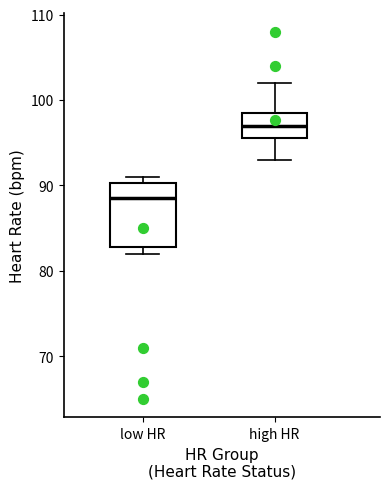

Reading left to right, transcribe this box plot: for each box, give where its median line is, the range the box spans, and where its two whiskers end, as read against the y-axis. The values are not printed on the chart, so give them approximately, as read against the axis.

low HR: median 89, box 83 to 90, whiskers 82 to 91
high HR: median 97, box 96 to 99, whiskers 93 to 102